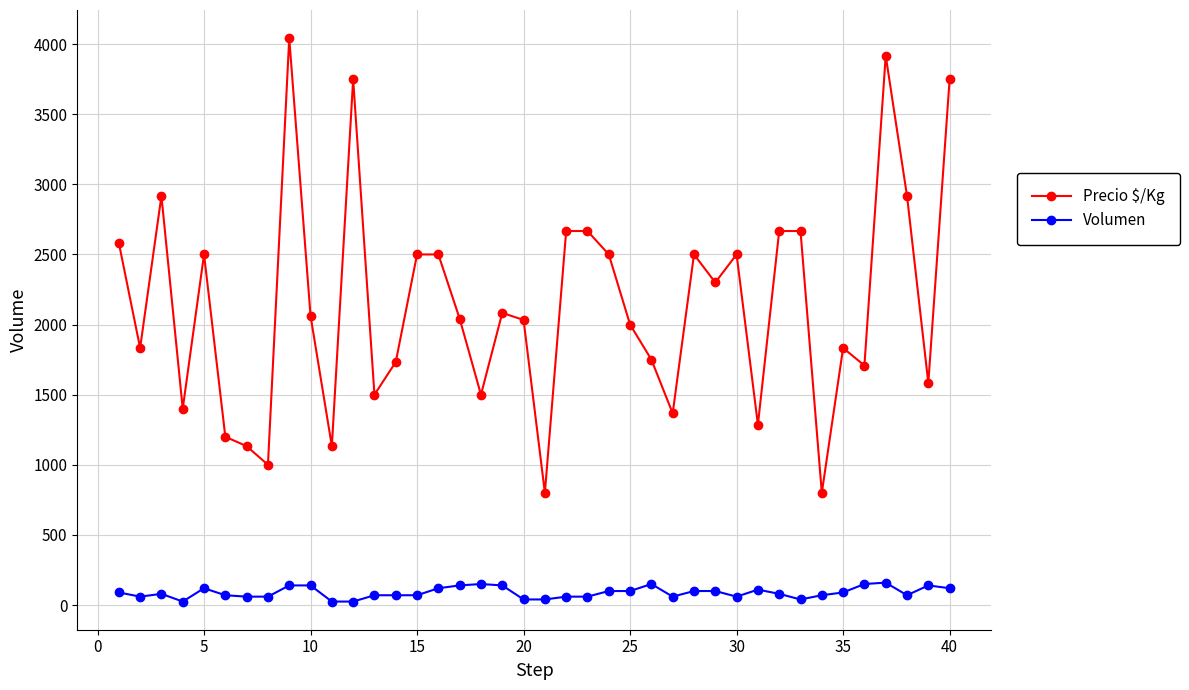

What is the average value of the Precio $/Kg series?

2141